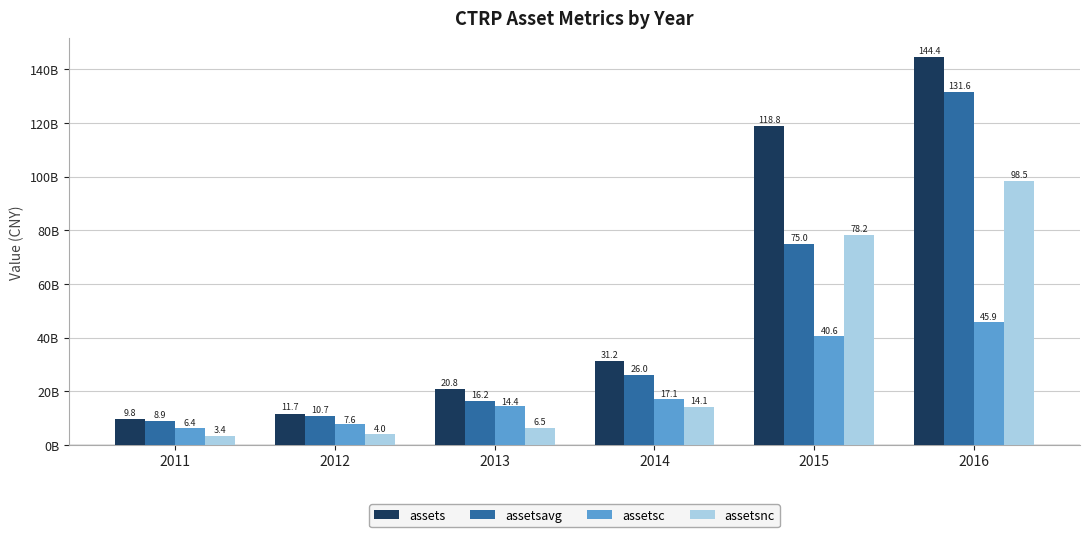

Reading left to right, what are all the values shown in this chart?

assets: 2011=9761434778	2012=11669751008	2013=20818474462	2014=31209525065	2015=118842591960	2016=144413901668
assetsavg: 2011=8938819395	2012=10715592893	2013=16244112735	2014=26013999763	2015=75026058512	2016=131628246814
assetsc: 2011=6398542515	2012=7643219513	2013=14365719868	2014=17076682924	2015=40600868431	2016=45911441840
assetsnc: 2011=3362892263	2012=4026531495	2013=6452754594	2014=14132842141	2015=78241723529	2016=98502459828